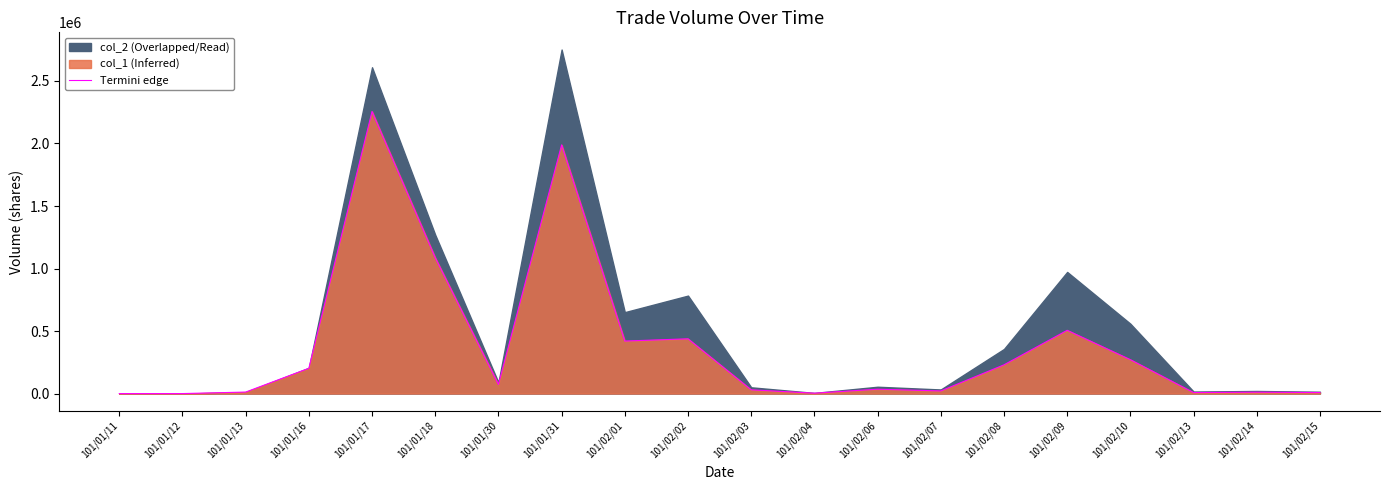

What is the approximate value at 101/02/07, to the nearest 10?

21000